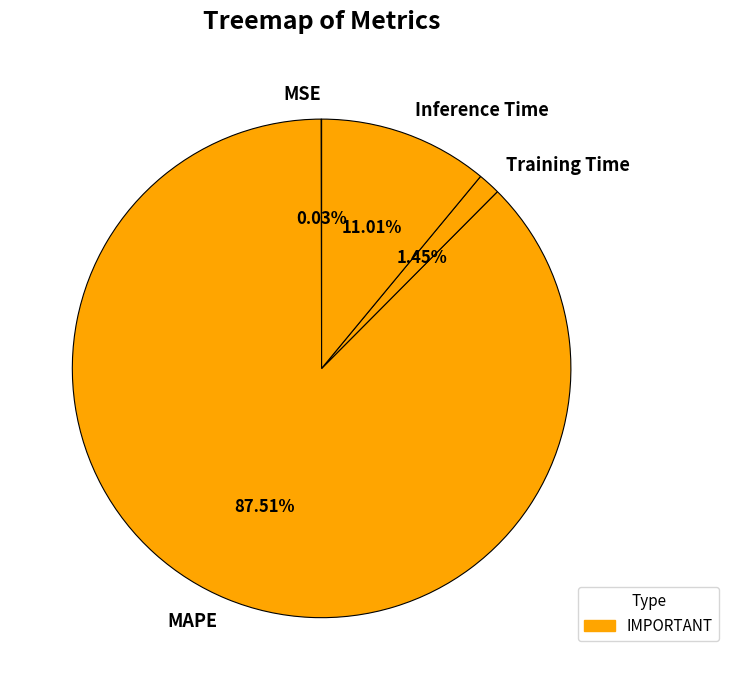

To the nearest percent, what portion does Inference Time represent?

11%